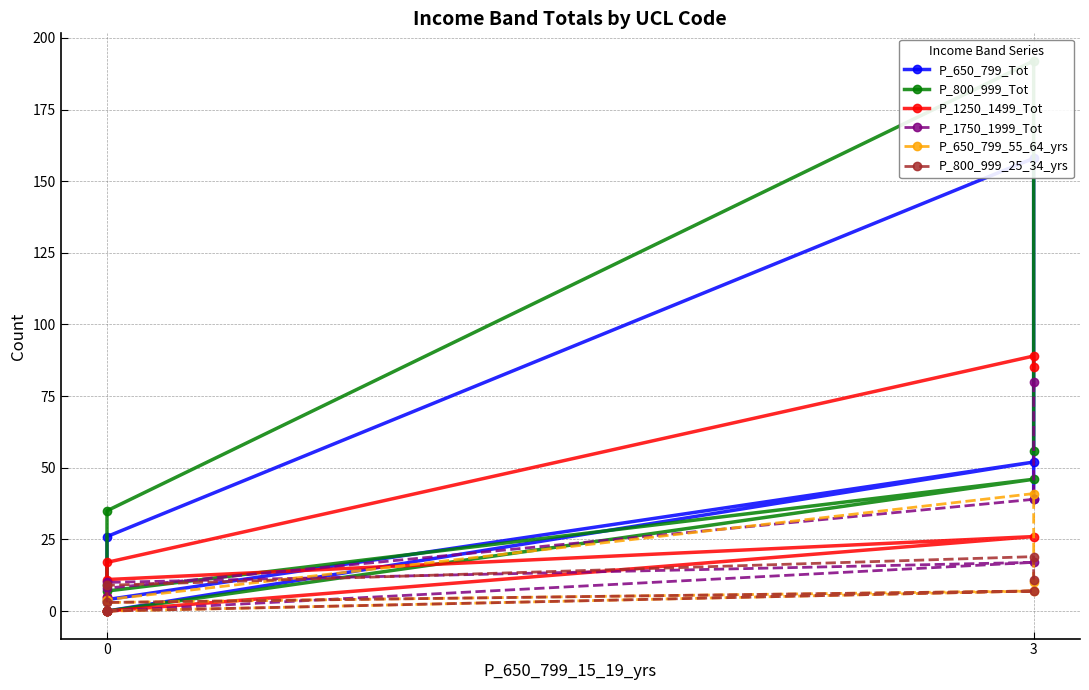

At 0, list the series in order from largest to smallest.

P_1250_1499_Tot, P_1750_1999_Tot, P_800_999_Tot, P_650_799_Tot, P_800_999_25_34_yrs, P_650_799_55_64_yrs